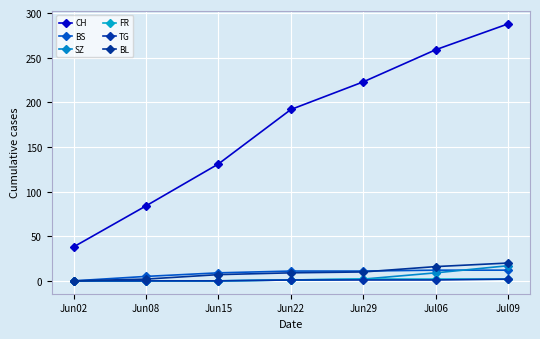

The CH series shows 223 at Jun29. True or false?

True